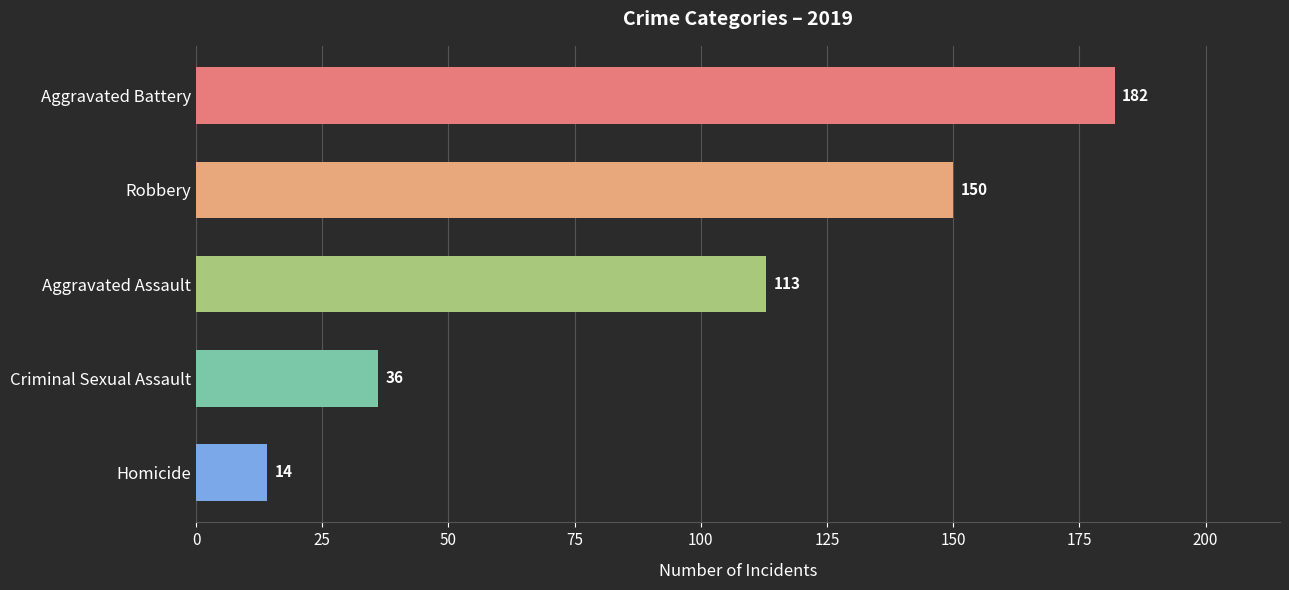

What is the sum of all values?

495